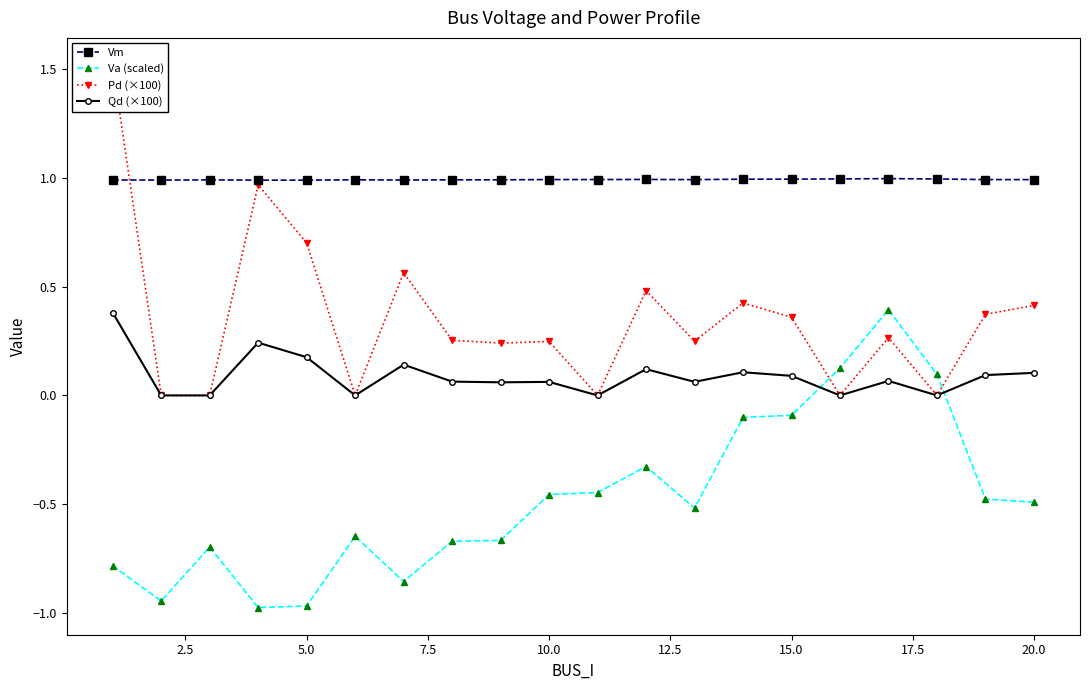

What are all the series names shown in the legend?

Vm, Va (scaled), Pd (×100), Qd (×100)